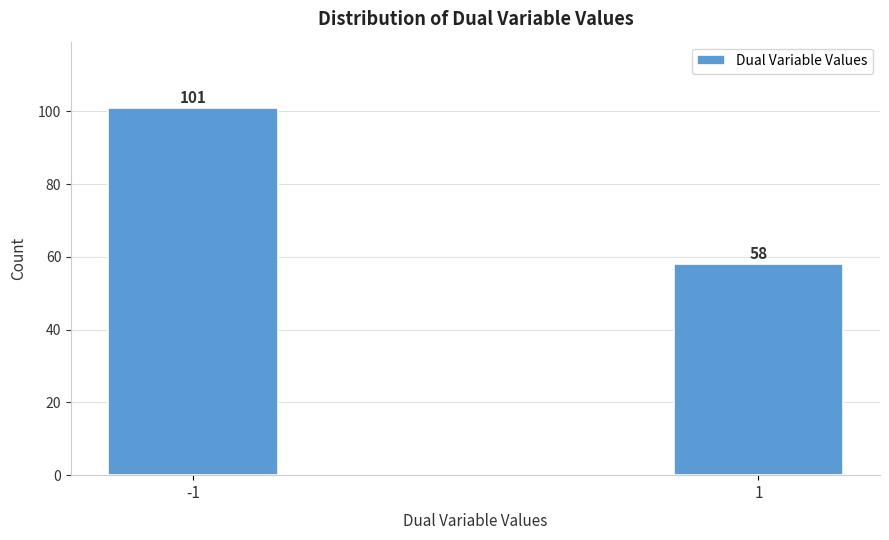

Reading left to right, what are all the values shown in this chart?

101	58